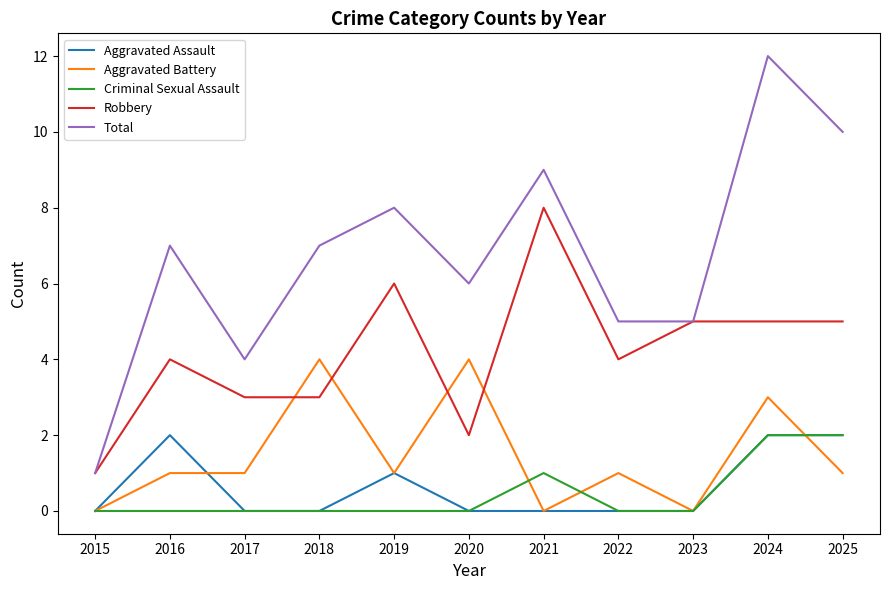

True or false: Total has more than 1 interior local peaks.

True